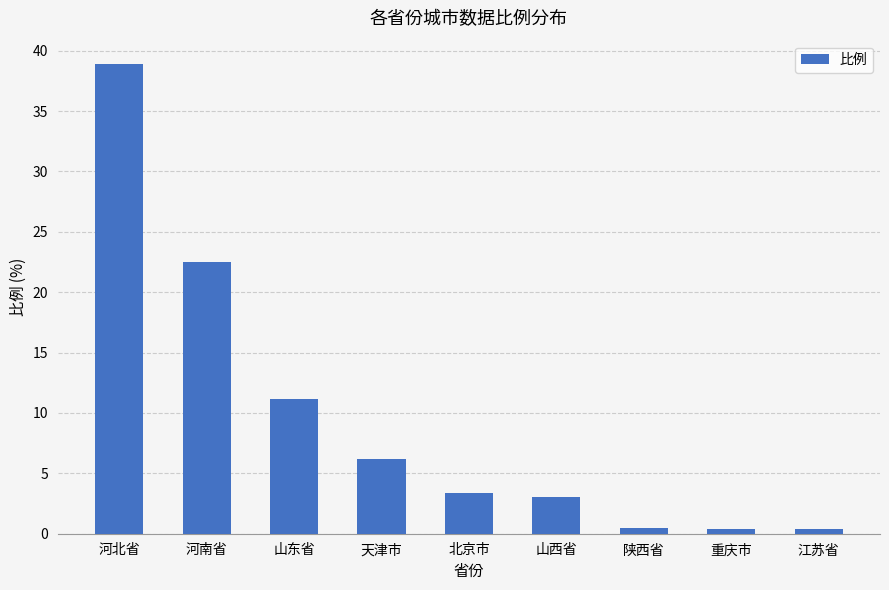

Is it true that the value at 北京市 is 3.4?

True